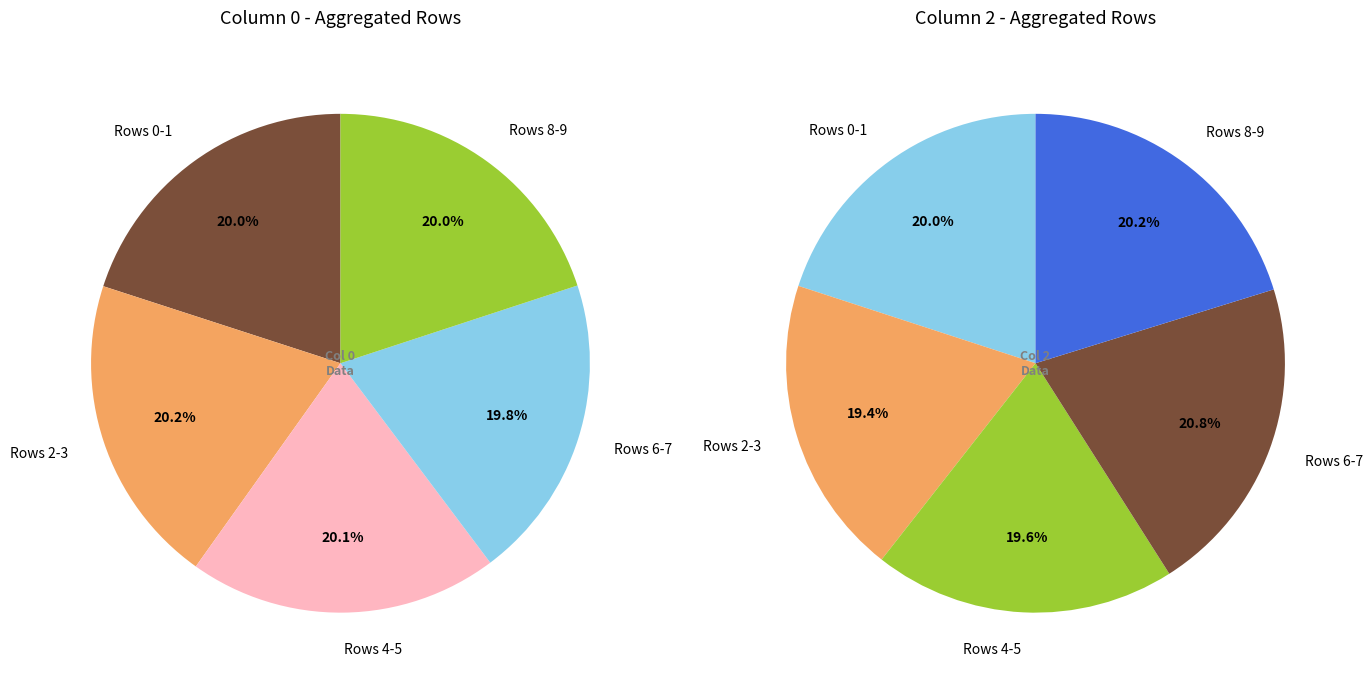

Which has a higher value, Row 2 or Row 9?

Row 9